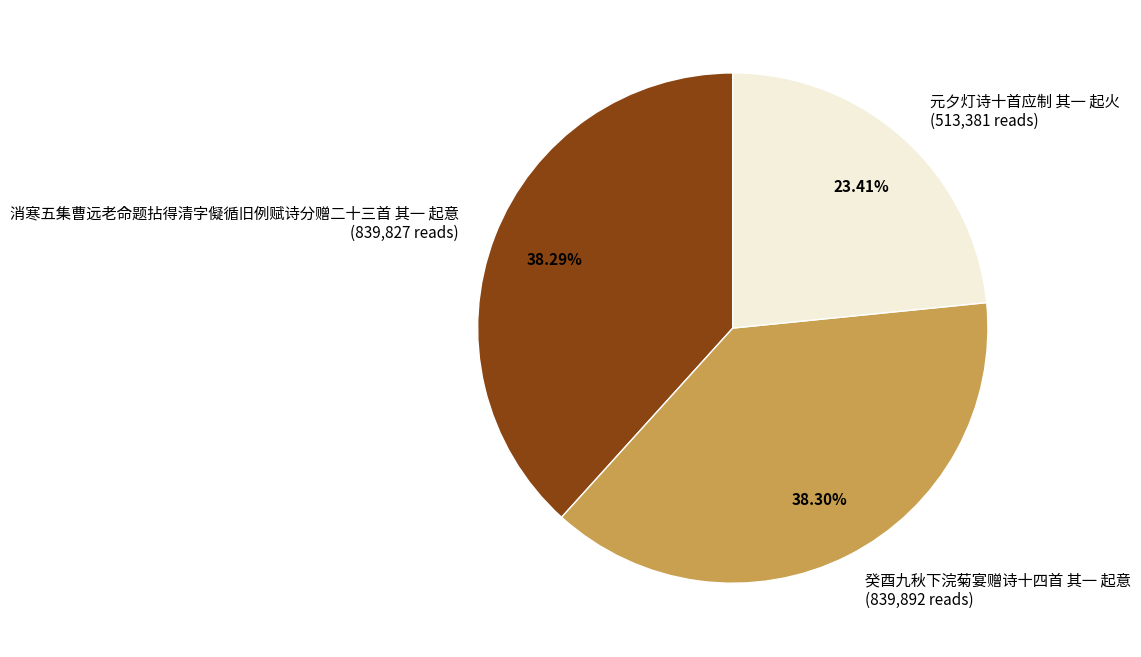

To the nearest percent, what percentage of the pie is 元夕灯诗十首应制 其一 起火?

23%